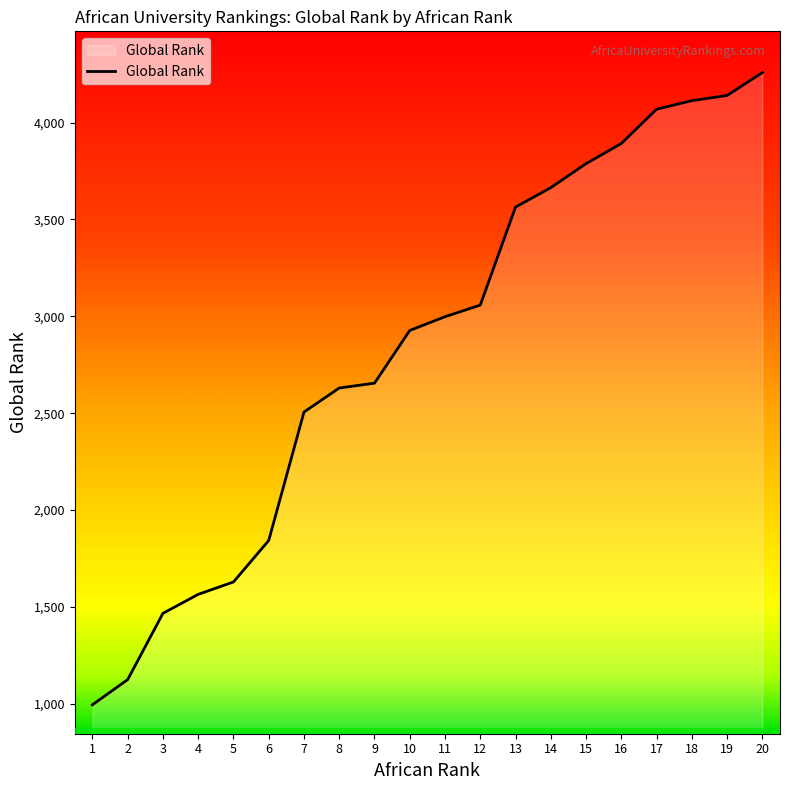

How many lines are shown in the chart?

1